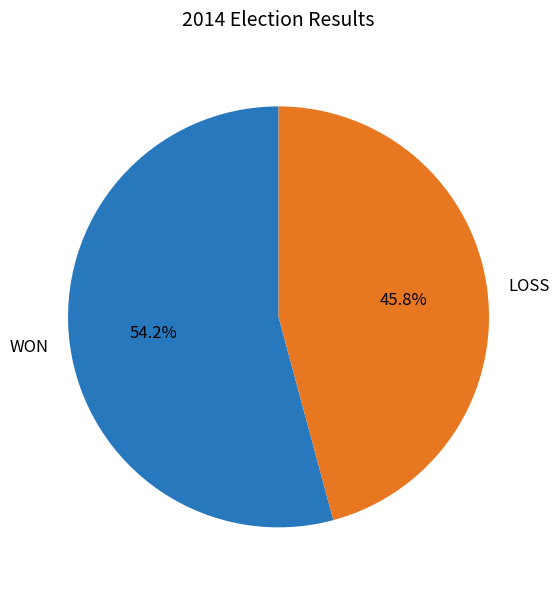

Count the number of slices in the pie.

2